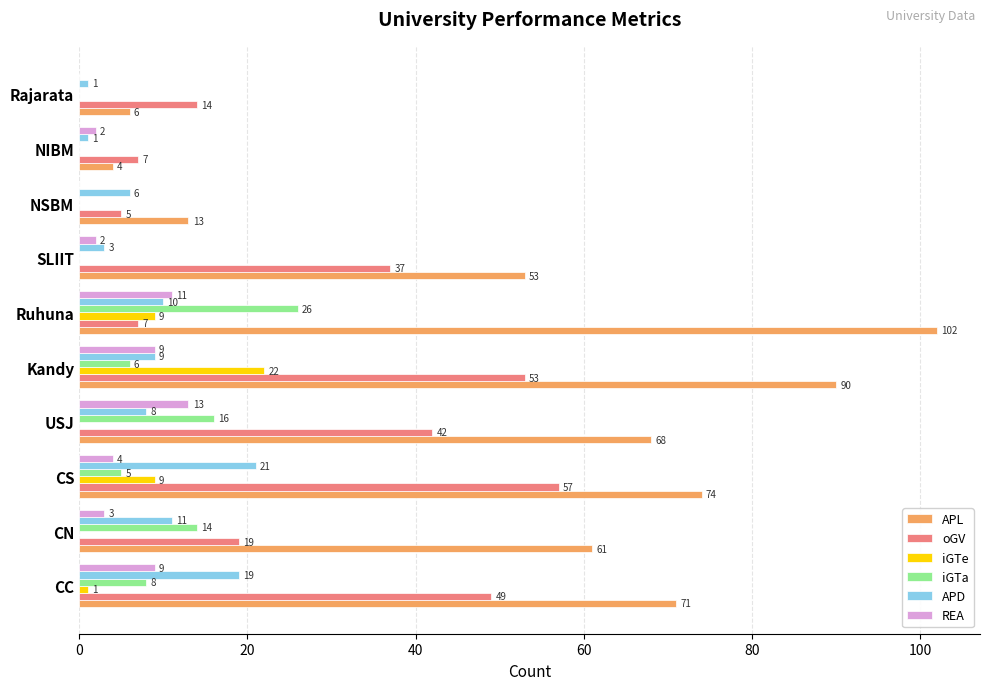

At which category is the sum across all series the highest?

Kandy